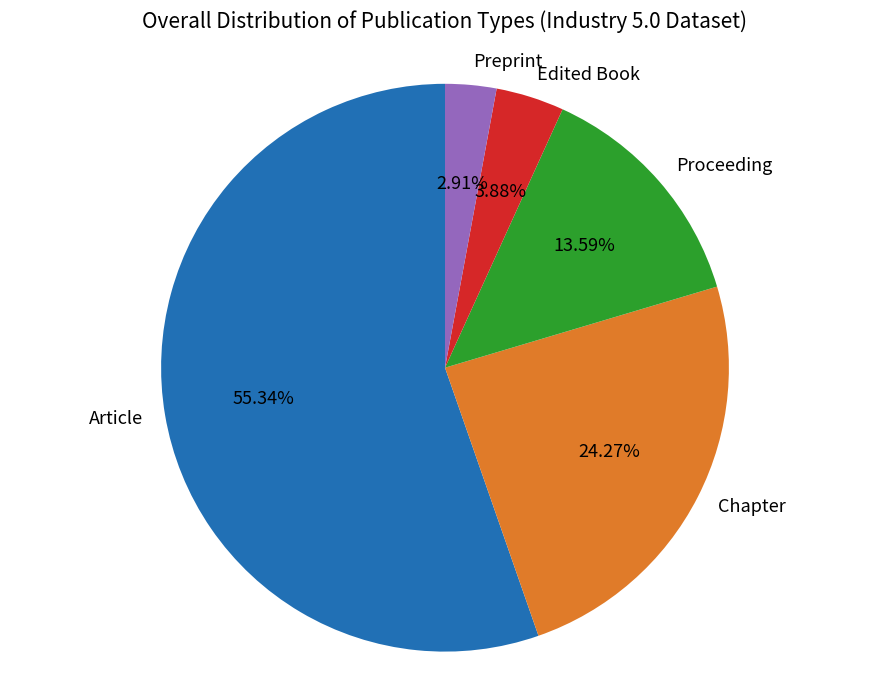

To the nearest percent, what is the difference between the largest and smallest slice percentages?

52%